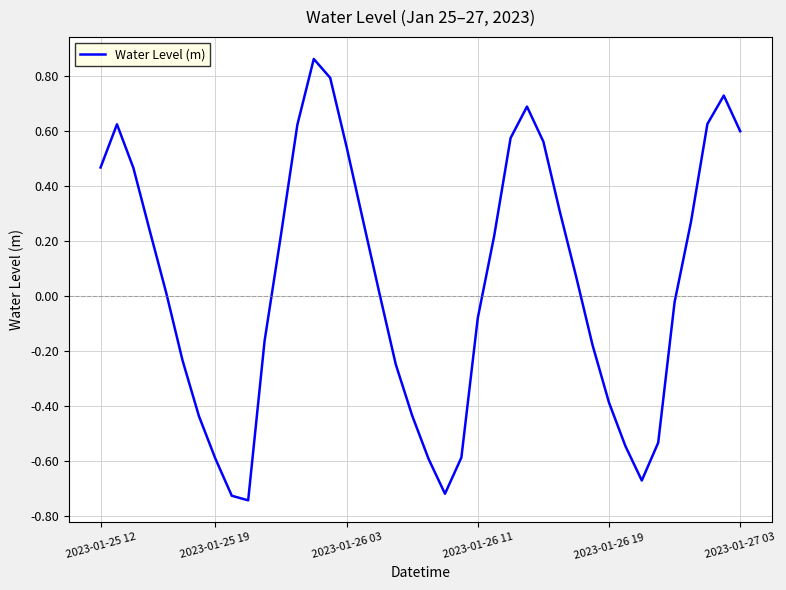

What is the difference between the maximum and minimum values?

1.6